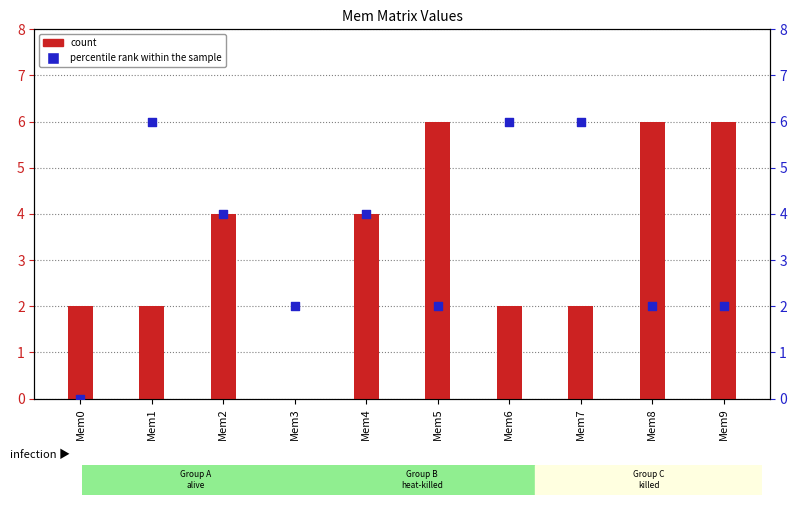

Which series reaches the minimum Y coordinate?

count